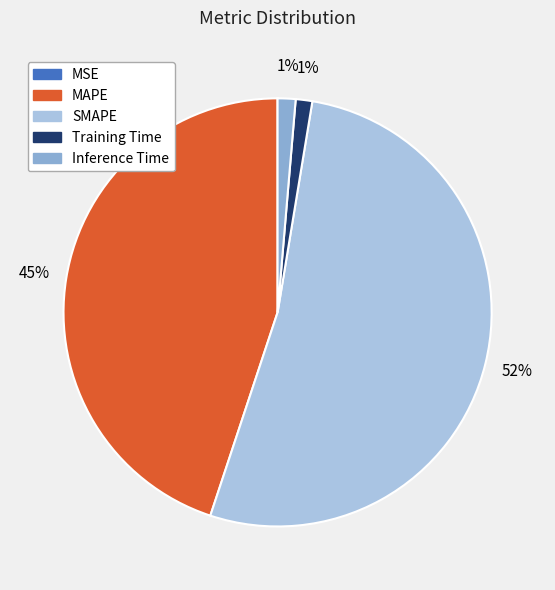

To the nearest percent, what is the difference between the MAPE and Inference Time slice percentages?

44%